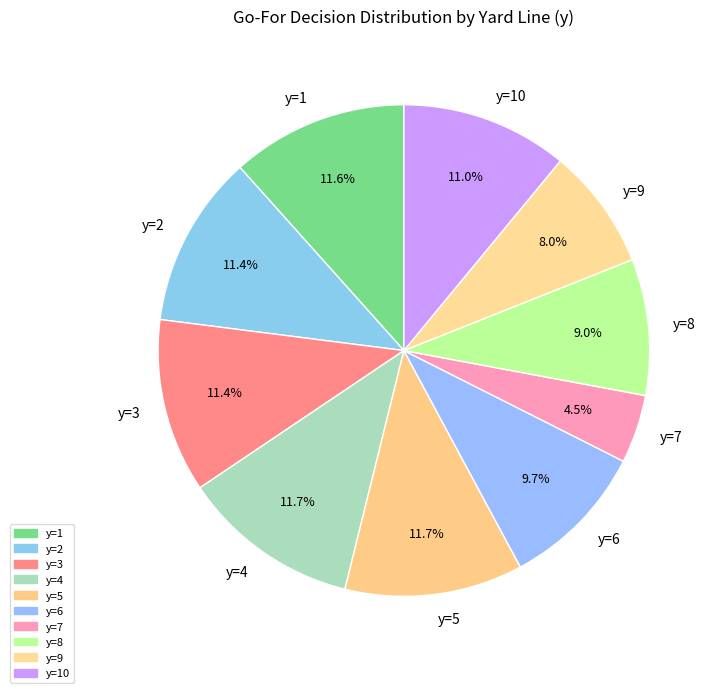

The y=8 slice represents 15% of the pie. True or false?

False